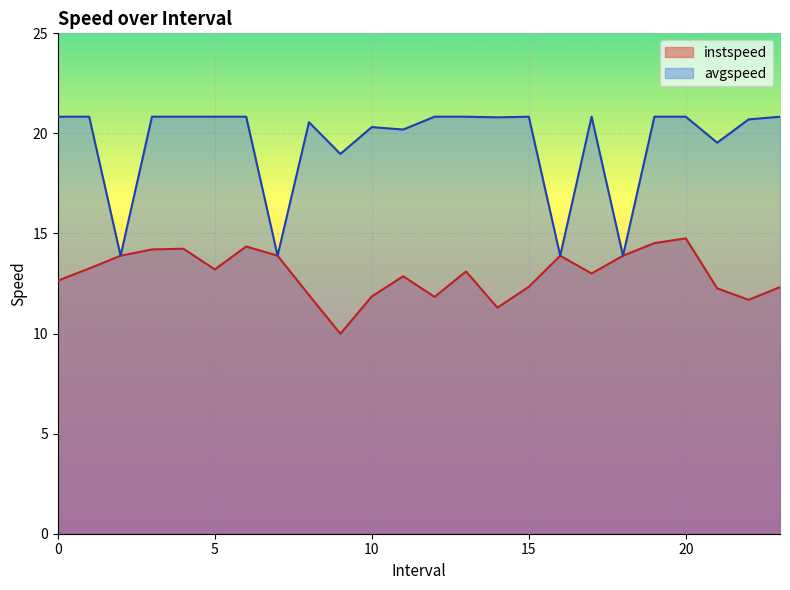

What is the sum of all instspeed values?

311.2